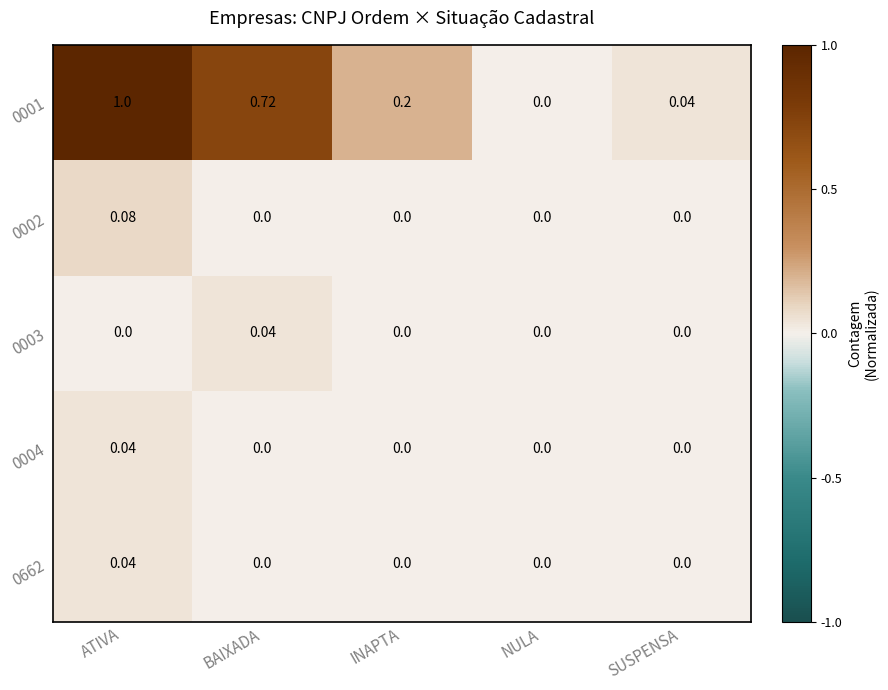

At which category is the sum across all series the highest?

ATIVA